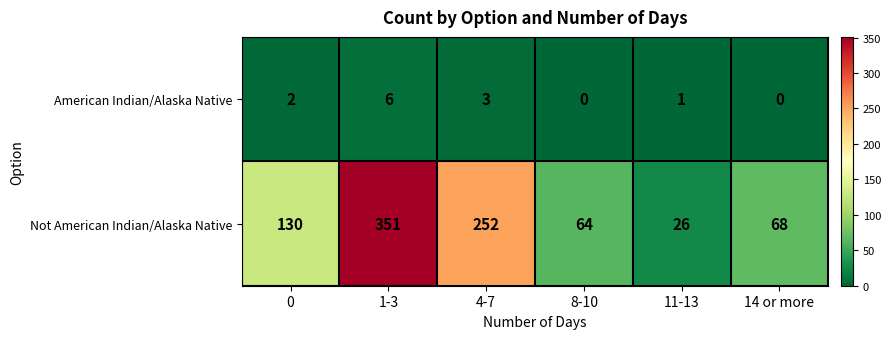

Reading left to right, list all the values displayed in this chart.

American Indian/Alaska Native: 0=2	1-3=6	4-7=3	8-10=0	11-13=1	14 or more=0
Not American Indian/Alaska Native: 0=130	1-3=351	4-7=252	8-10=64	11-13=26	14 or more=68